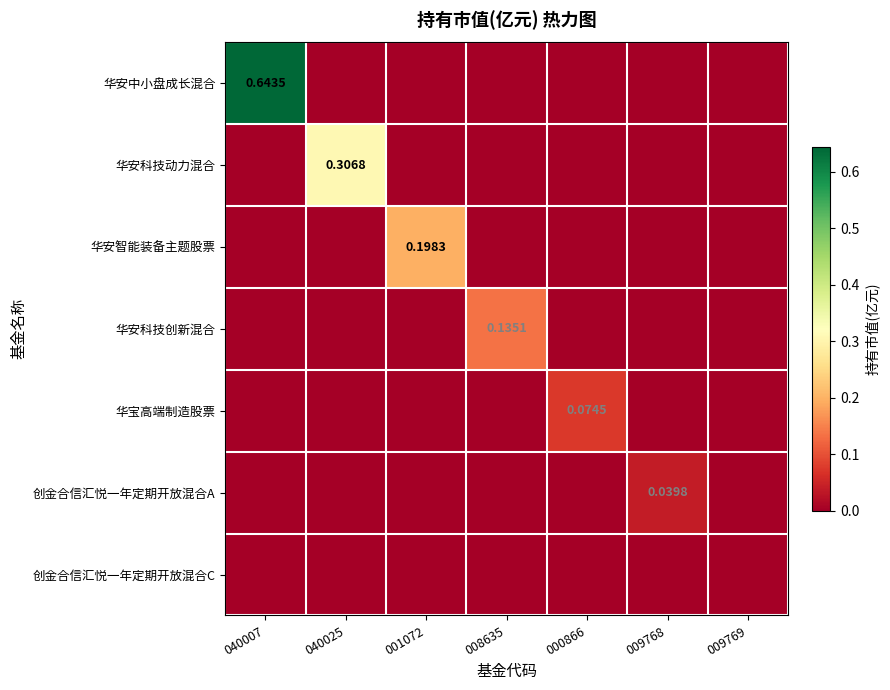

How many values in the 创金合信汇悦一年定期开放混合A series exceed 0?

1